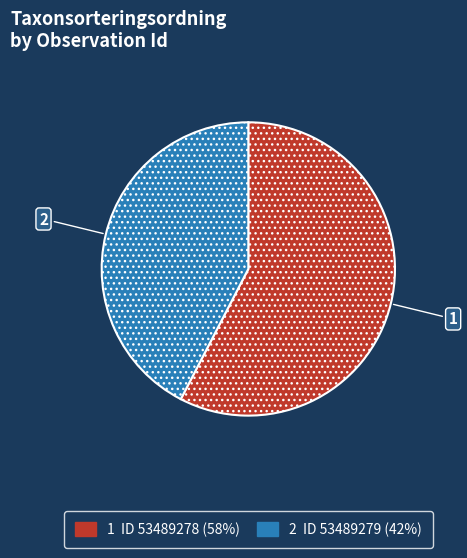

Is there any slice that represents more than half of the pie?

Yes